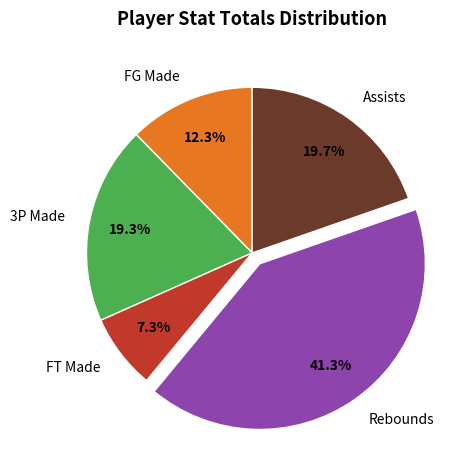

What percentage is NOT represented by FG Made?

87.7%